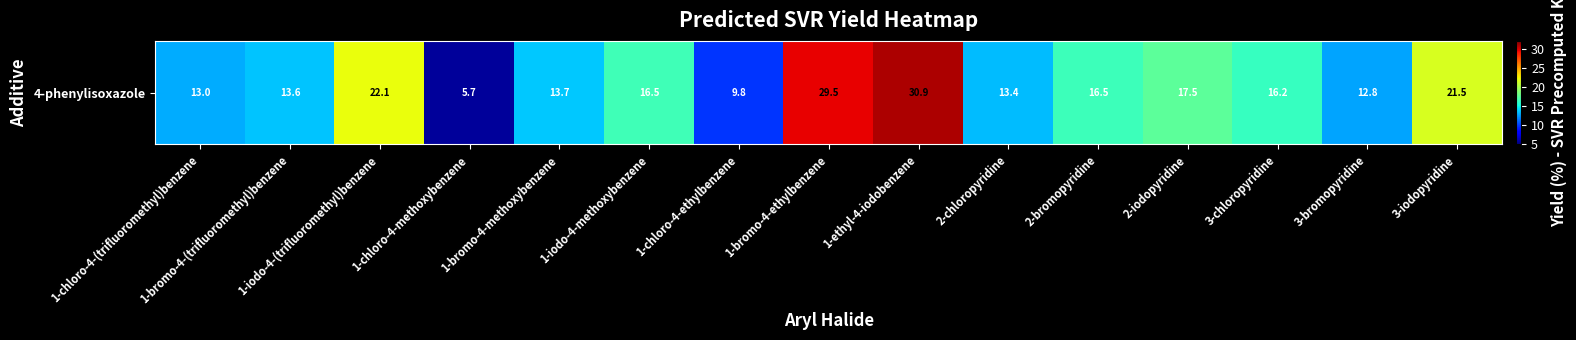

Where is the data nearest to the value 18?

2-iodopyridine